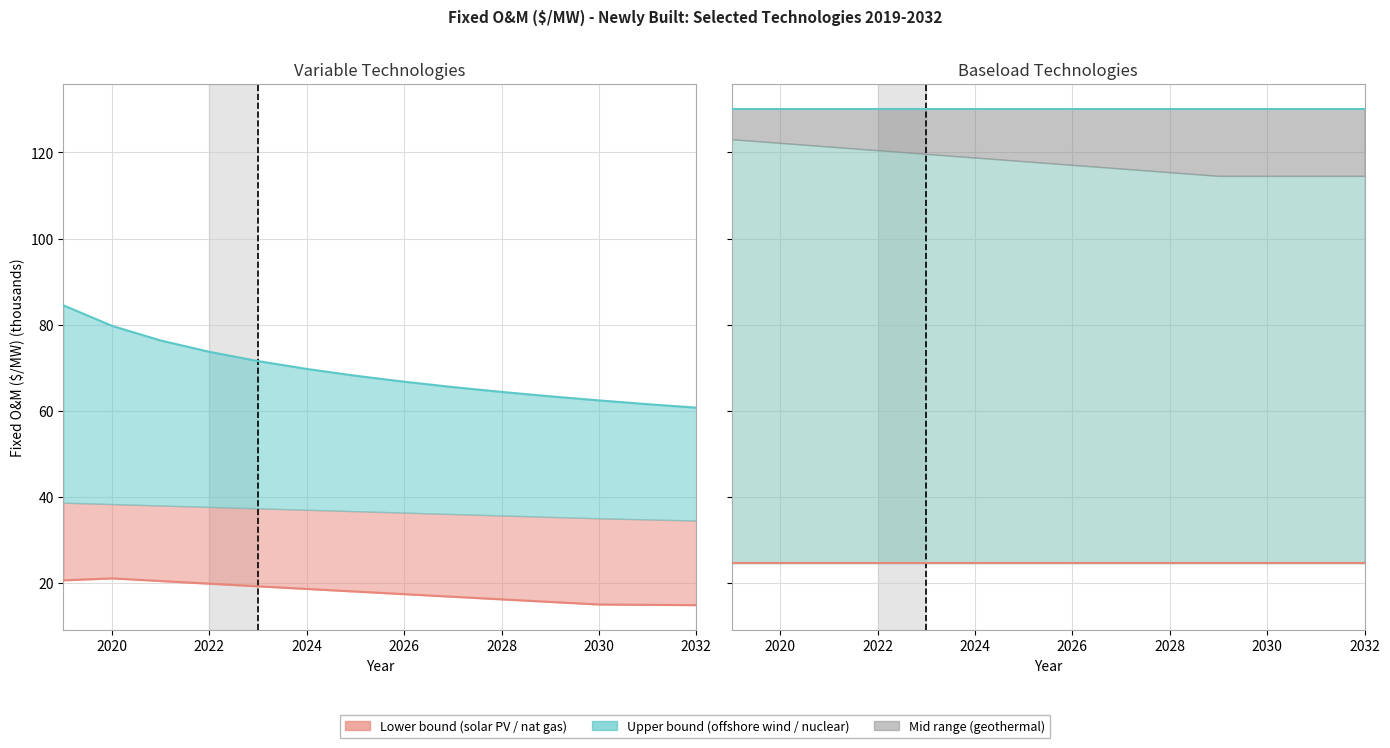

Rank the series at 2032 from highest to lowest value.

nuclear, offshore wind line, natural gas nonpeaker, solar PV line